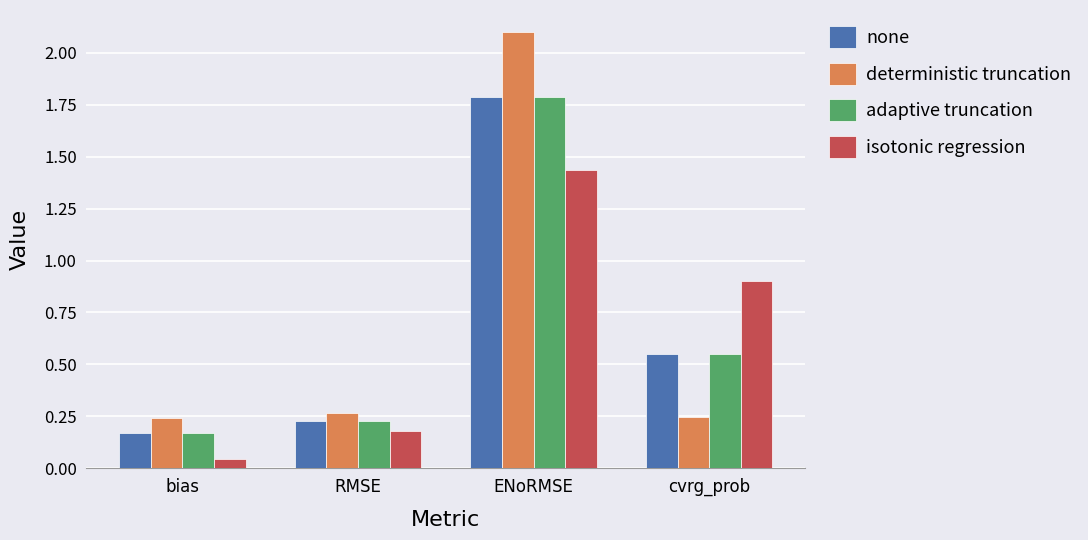

What is the sum of all adaptive truncation values?

2.7